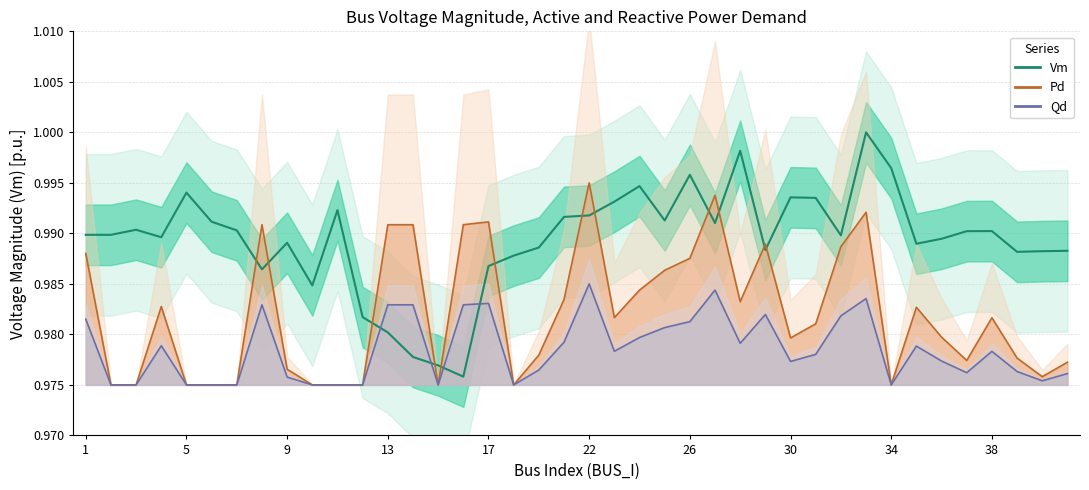

In Vm, how many points are higher than both neighbors (excluding endpoints)?

10